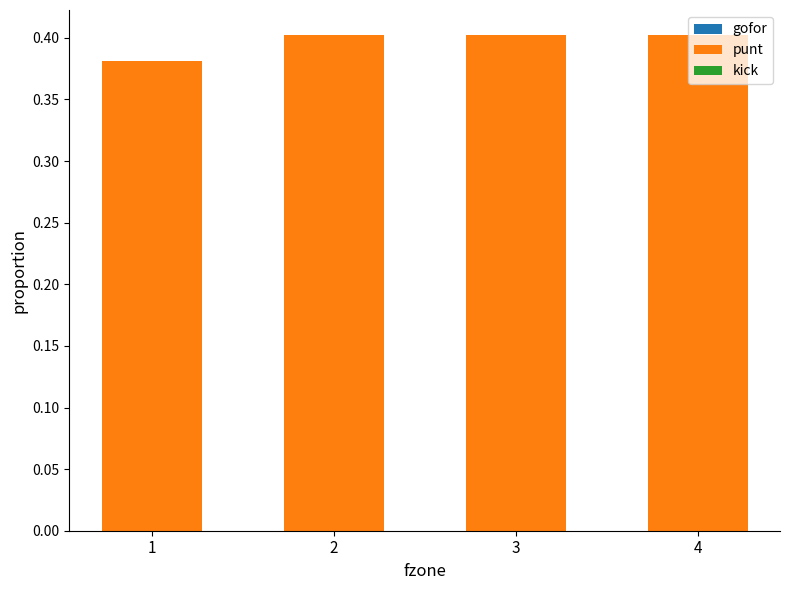

Which category has the lowest value in the gofor series?

4